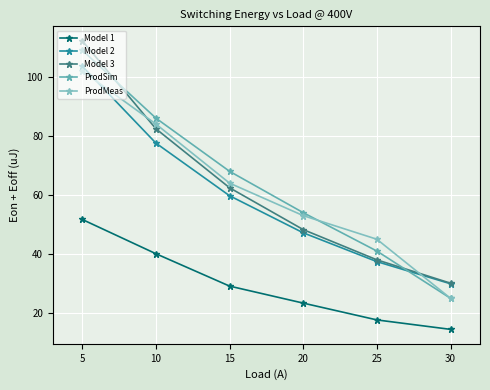

What is the minimum value shown in the chart?

14.5